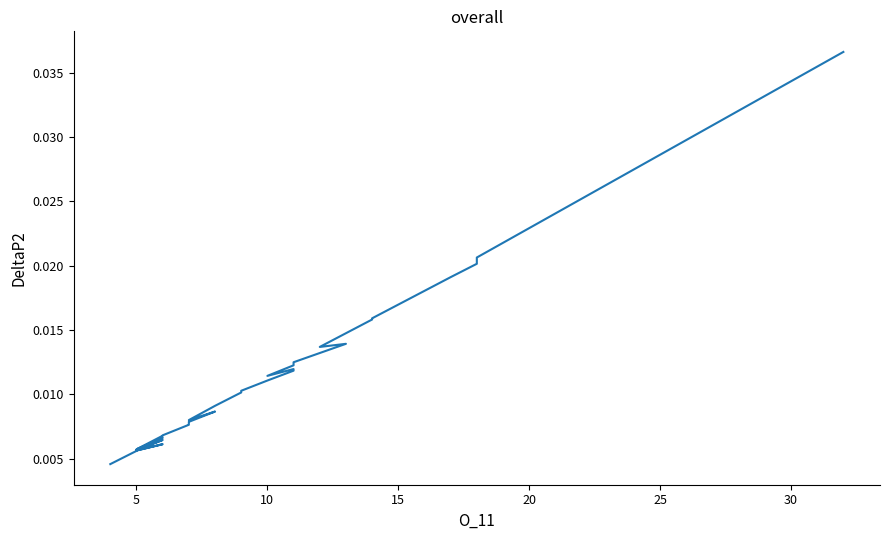

How many interior local peaks (higher than both neighbors) does the data have?

6